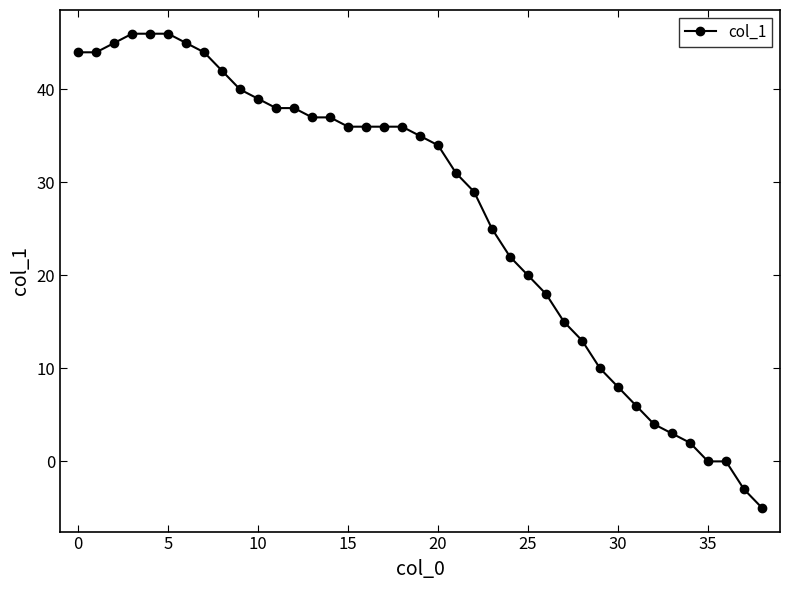

What is the difference between the maximum and second lowest values?

49